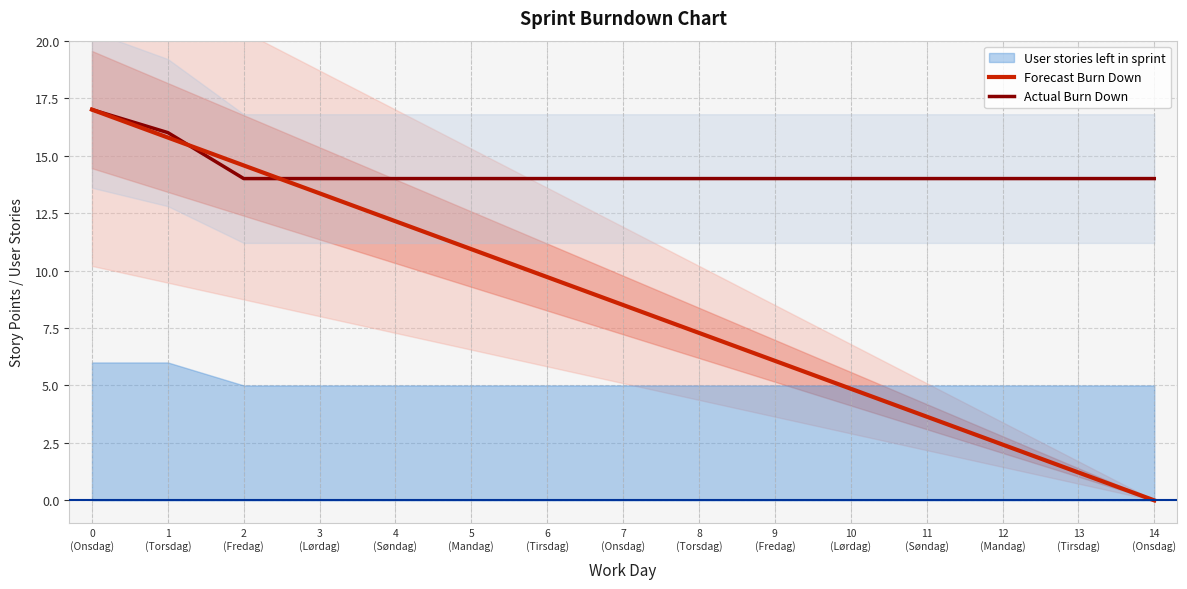

True or false: Actual Burn Down has more than 1 interior local peaks.

False